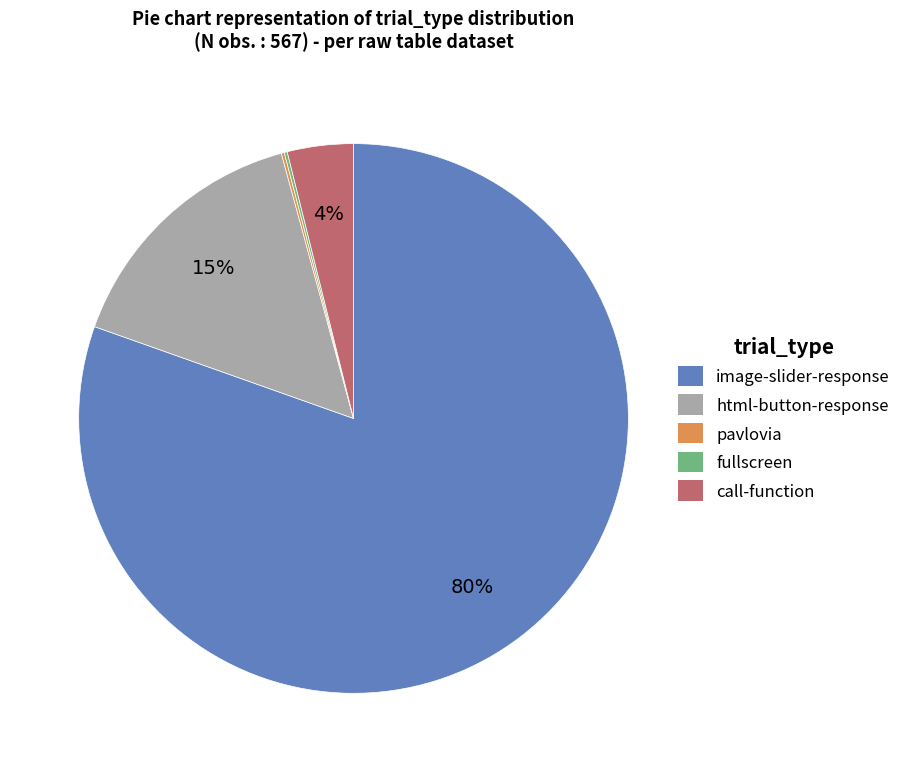

Does any single category account for the majority?

Yes